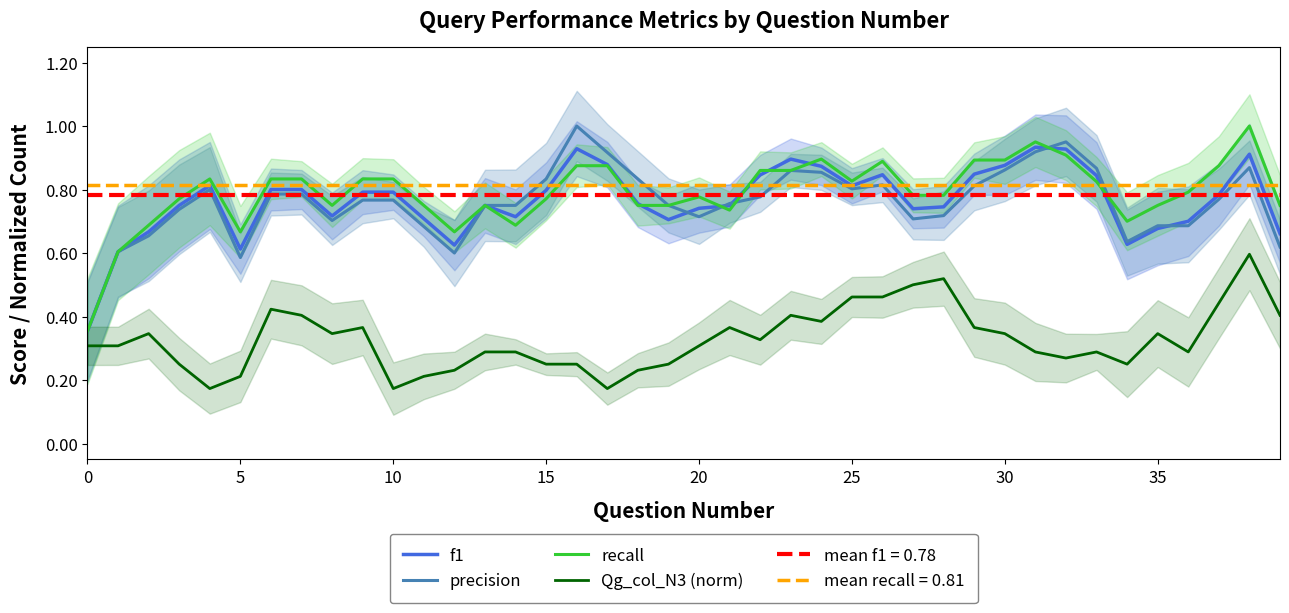

Count the number of data series in this chart.

4